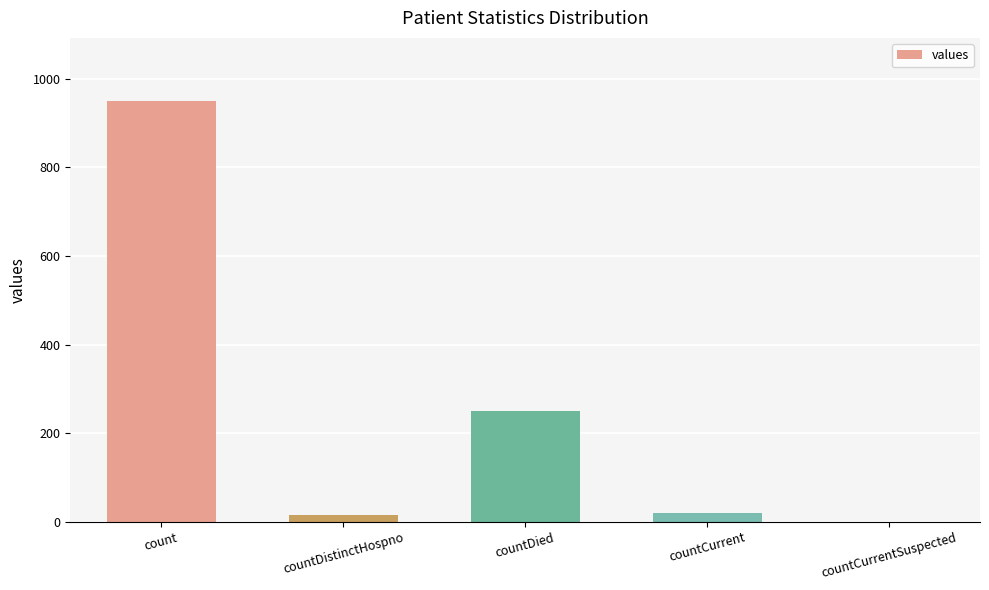

Which has a higher value, count or countDied?

count